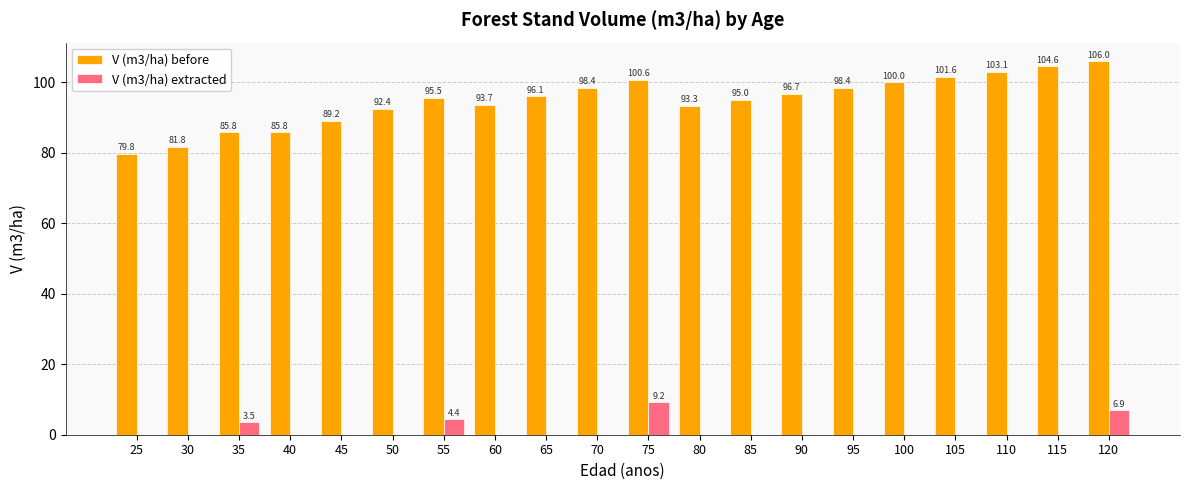

Is it true that V (m3/ha) before equals 28.7 at 85?

False